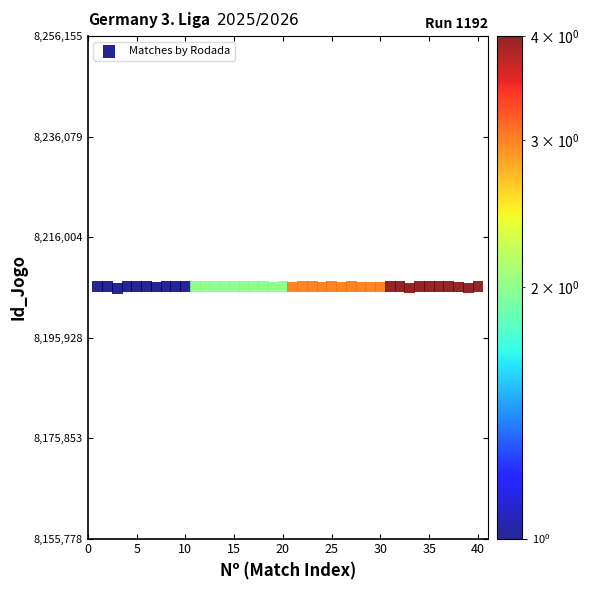

What is the range of Y values (max minus min)?

377